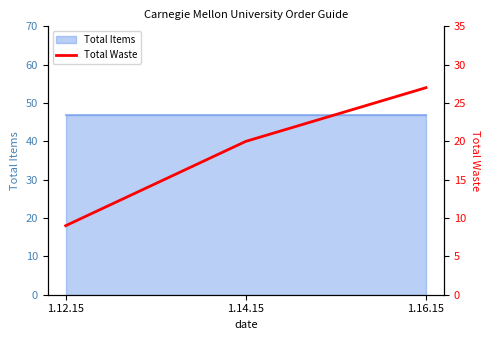

Does the chart have visible grid lines?

No